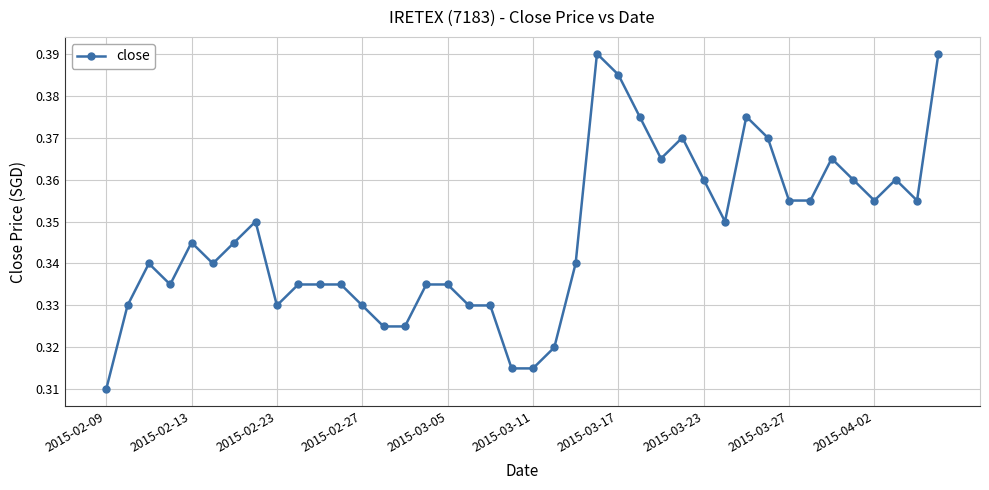

Count the values in the range 0 to 1.

40